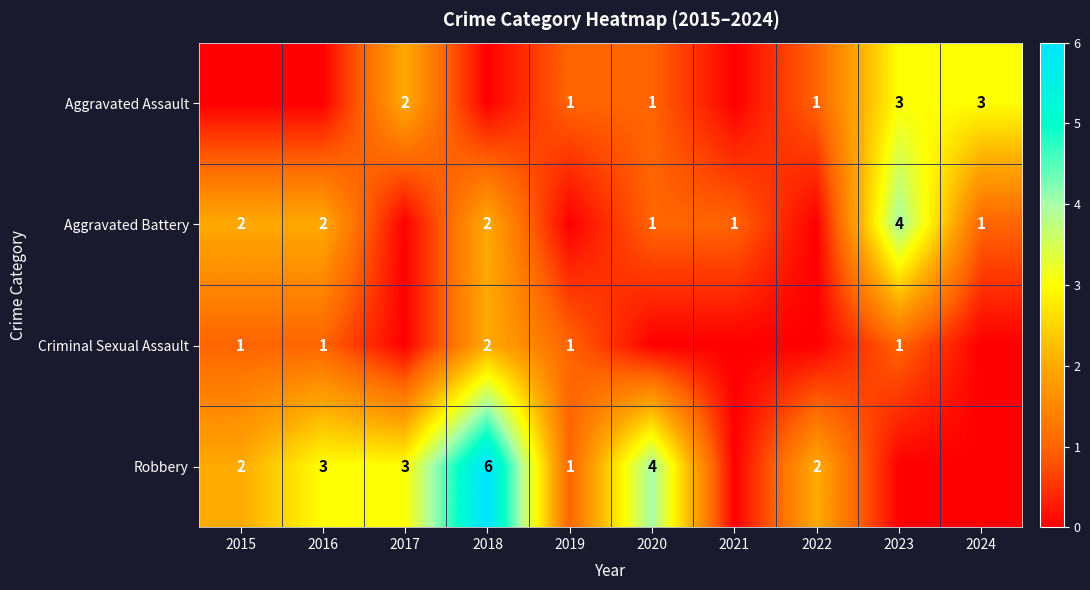

The Aggravated Battery series shows 1 at 2018. True or false?

False